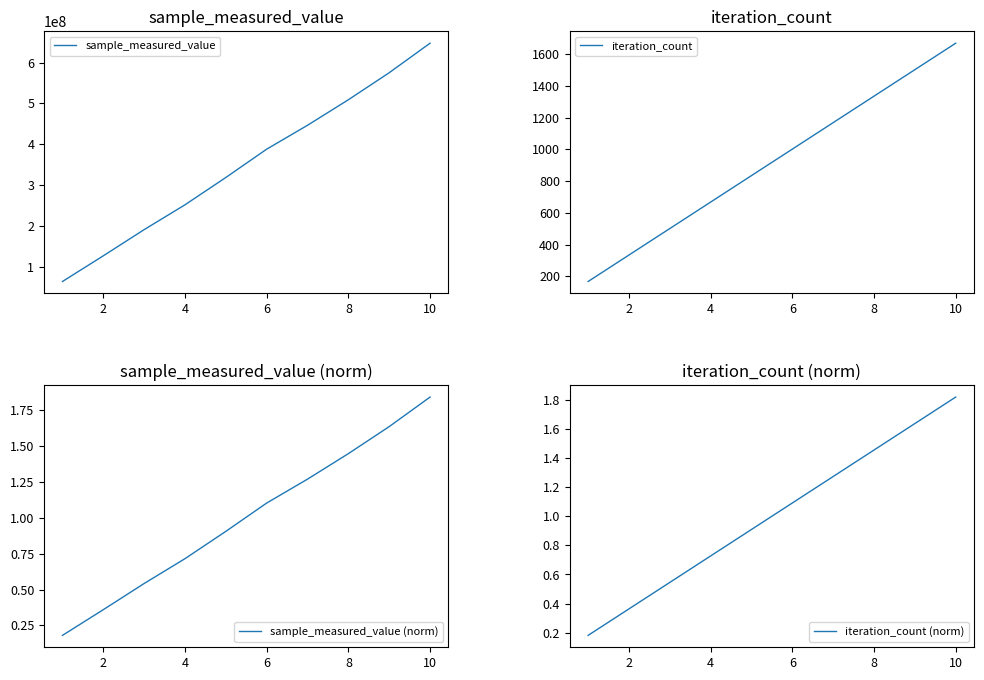

Reading left to right, transcribe all the data shown in this chart.

sample_measured_value: 63489768.0	126475690.0	190558467.0	251444575.0	318347256.0	387727634.0	446284170.0	508800312.0	575047687.0	647372650.0
iteration_count: 167.0	334.0	501.0	668.0	835.0	1002.0	1169.0	1336.0	1503.0	1670.0
sample_measured_value (norm): 0.2	0.4	0.5	0.7	0.9	1.1	1.3	1.4	1.6	1.8
iteration_count (norm): 0.2	0.4	0.5	0.7	0.9	1.1	1.3	1.5	1.6	1.8